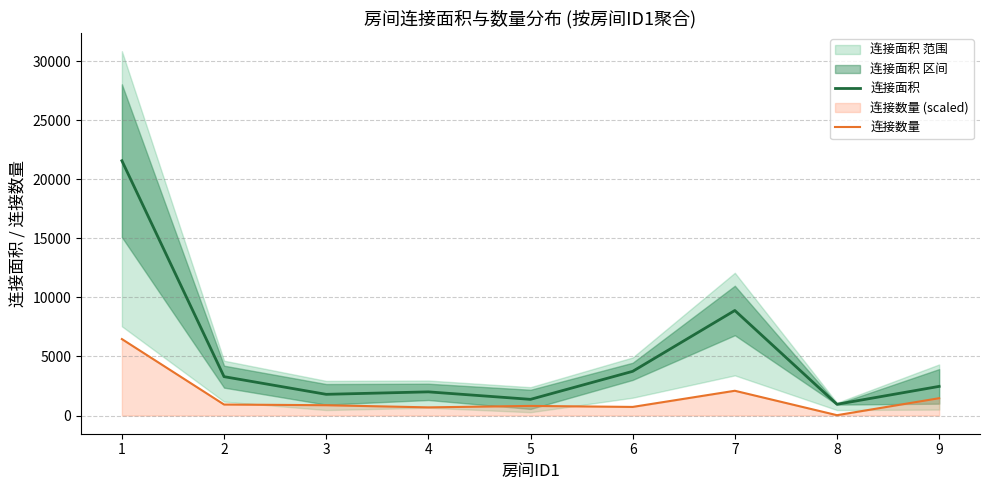

True or false: 连接面积 and 连接数量 intersect in this chart.

False